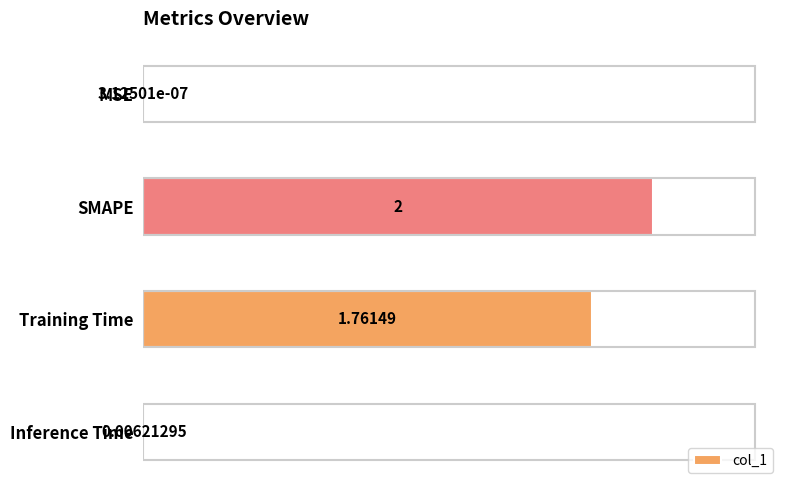

Are the bars horizontal?

Yes